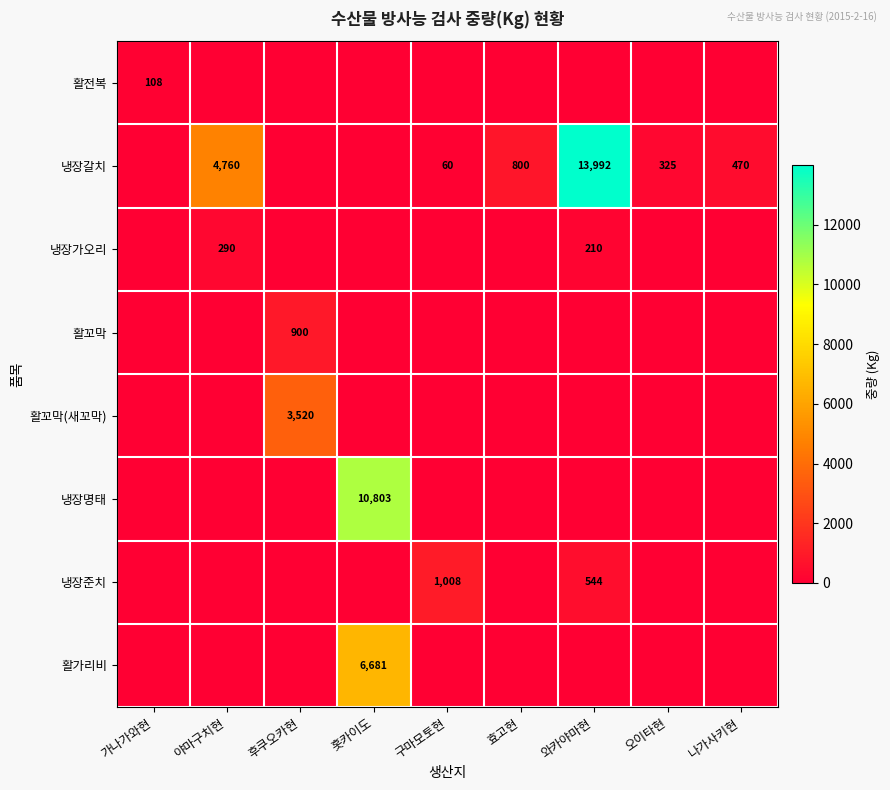

The 냉장준치 series shows 544 at 와카야마현. True or false?

True